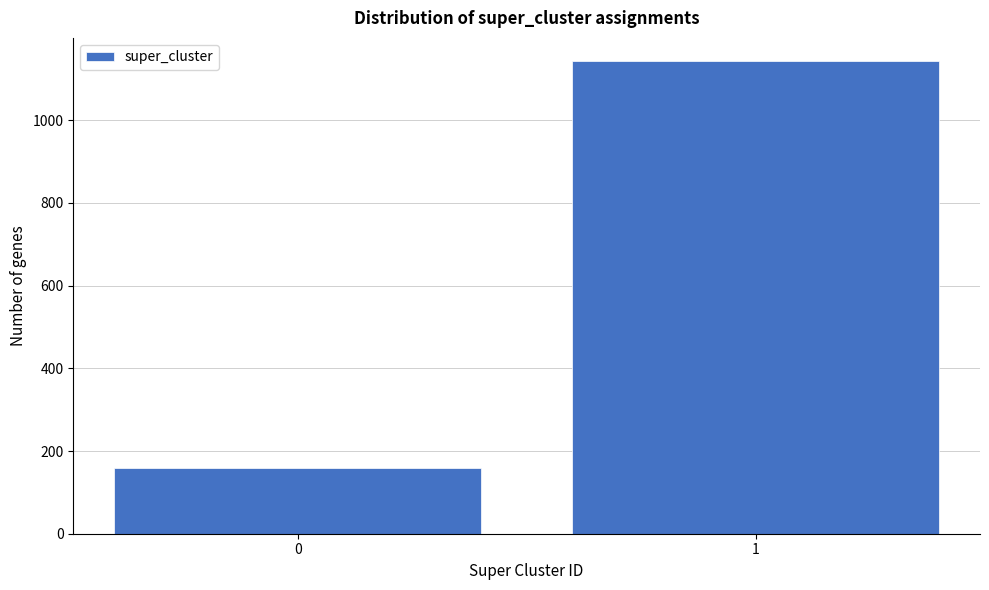

Reading left to right, extract all data points from this chart.

159	1142